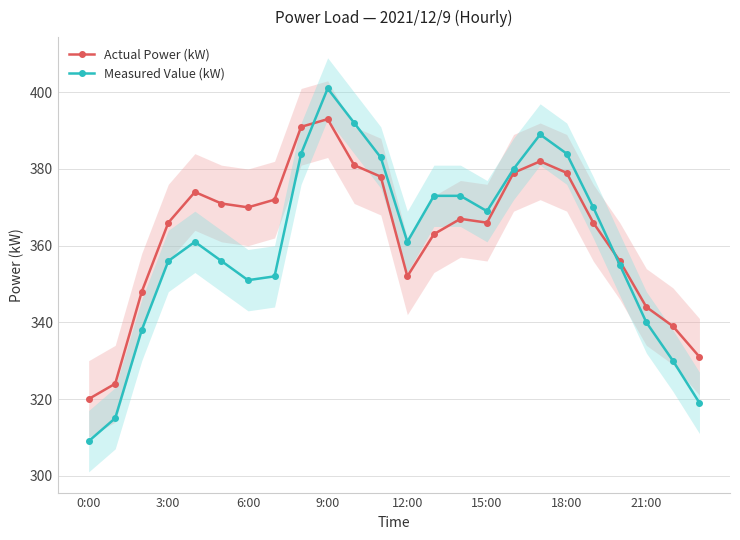

Which series changed the most between 0:00 and 16?

Measured Value (kW)